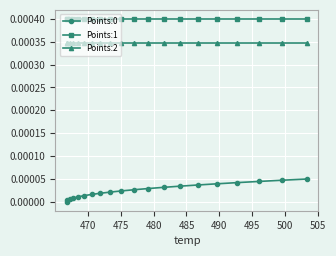

True or false: Points:1 and Points:2 cross at least once.

False